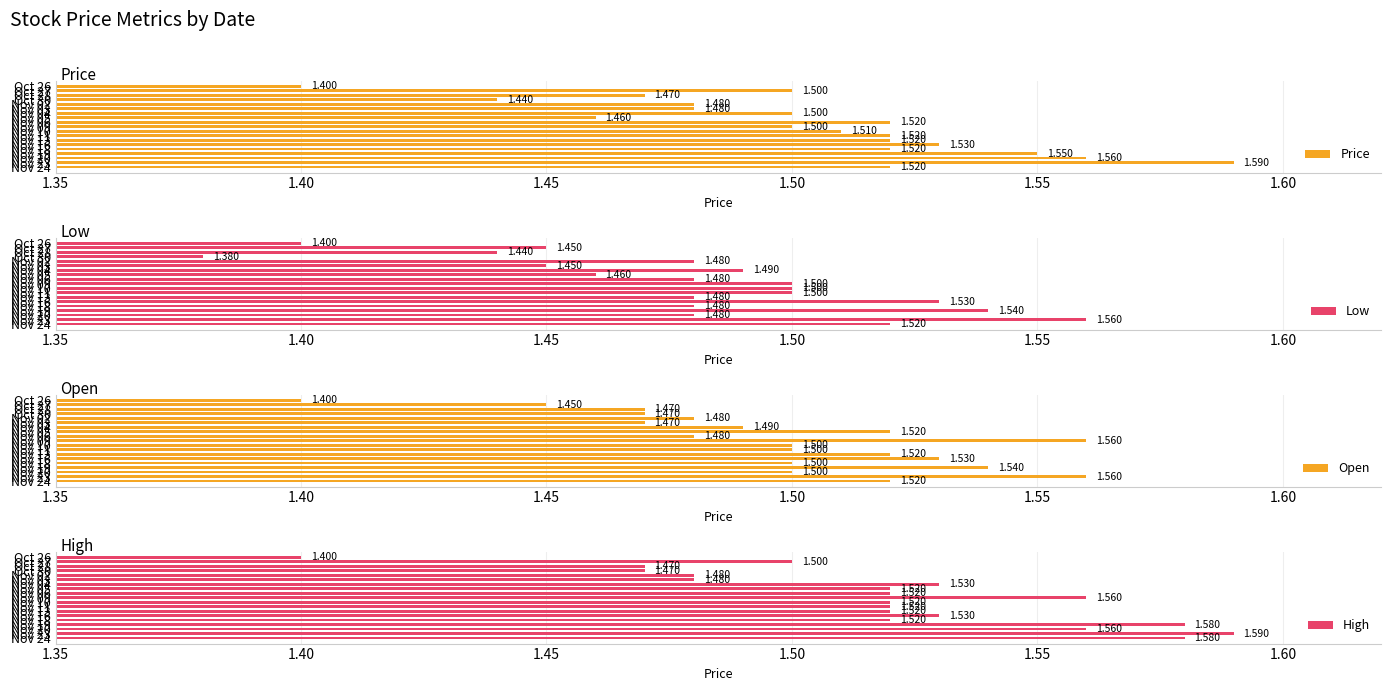

What value does the Low series have at Nov 09?

1.5